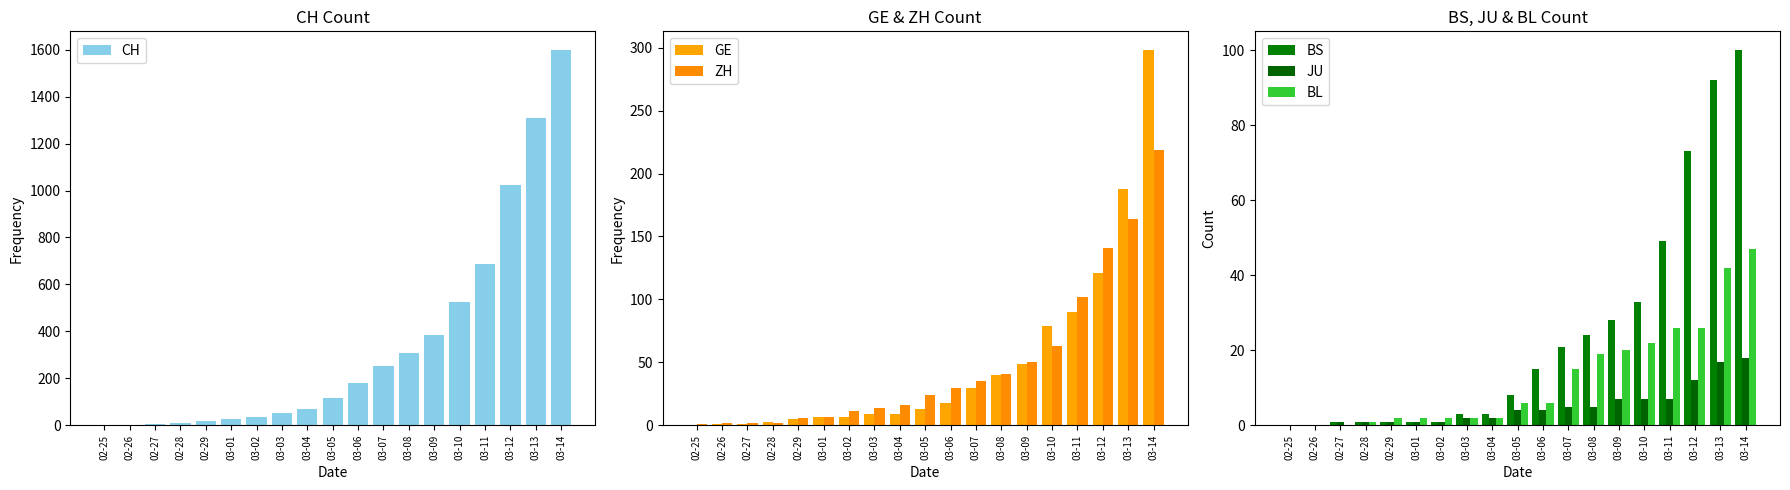

Count the number of categories in the chart.

19